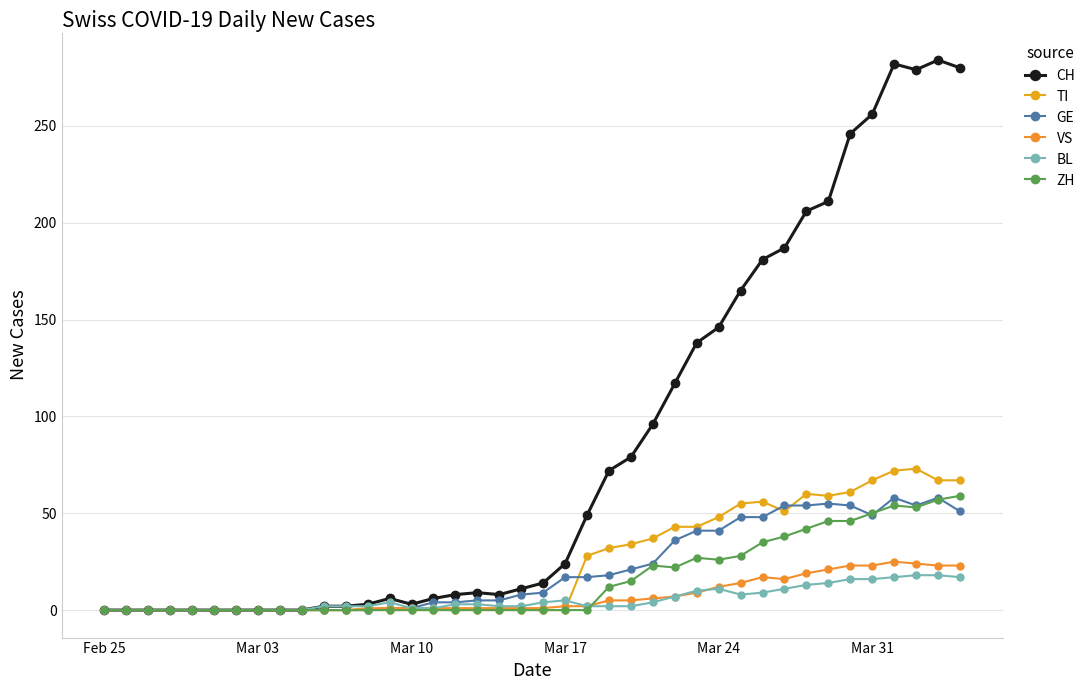

What are all the series names shown in the legend?

CH, TI, GE, VS, BL, ZH